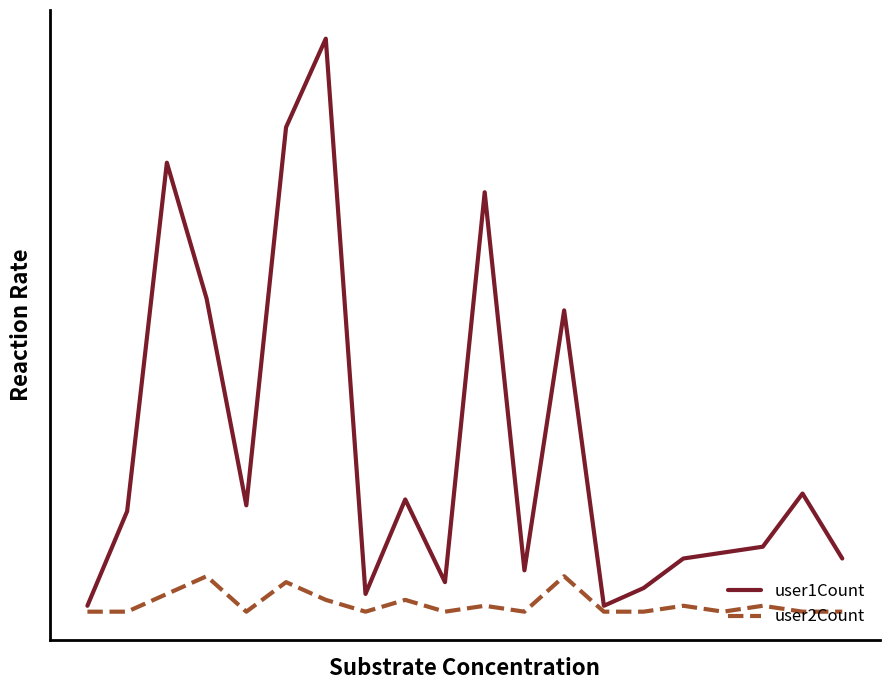

True or false: user2Count and user1Count intersect in this chart.

False